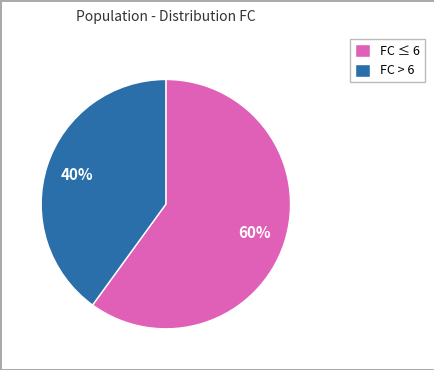

Combined, do FC > 6 and FC ≤ 6 account for over 50%?

Yes